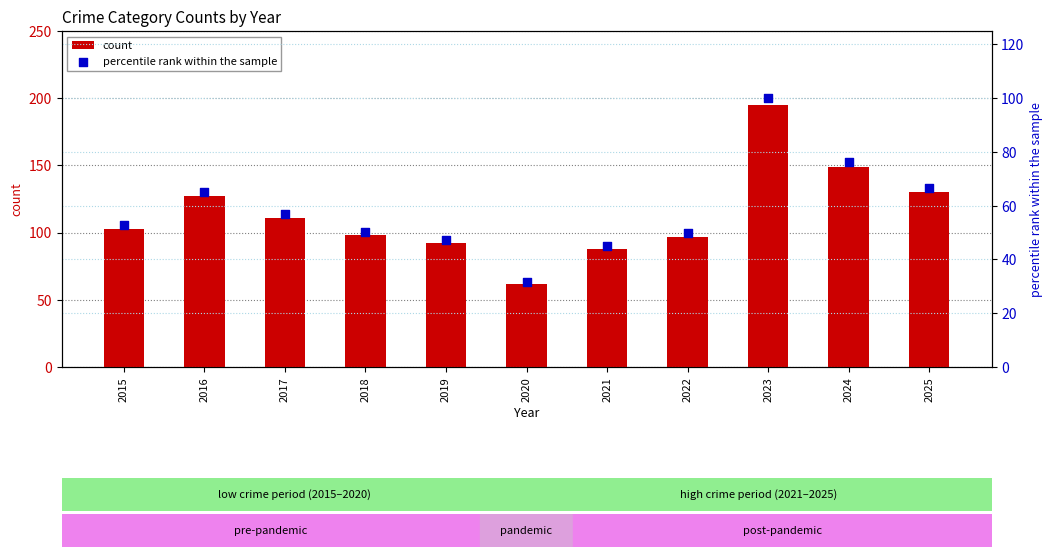

What is the total value across all series at 2021?

133.1